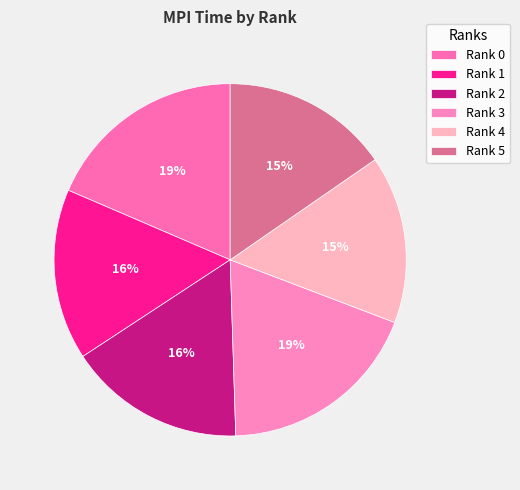

To the nearest percent, what portion does Rank 4 represent?

15%